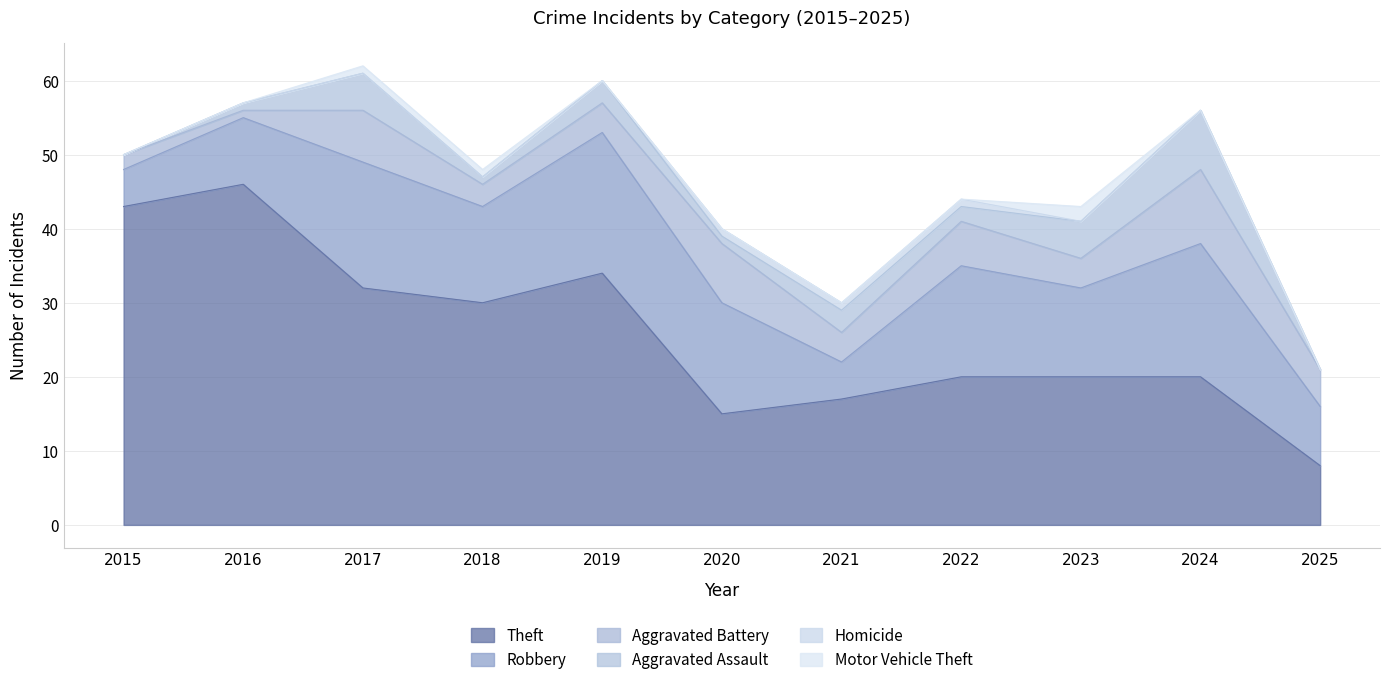

Reading left to right, list all the values displayed in this chart.

Theft: 43	46	32	30	34	15	17	20	20	20	8
Robbery: 5	9	17	13	19	15	5	15	12	18	8
Aggravated Battery: 2	1	7	3	4	8	4	6	4	10	5
Aggravated Assault: 0	1	5	1	3	1	3	2	5	8	0
Homicide: 0	0	0	0	0	1	1	1	0	0	0
Motor Vehicle Theft: 0	0	1	1	0	0	0	0	2	0	0